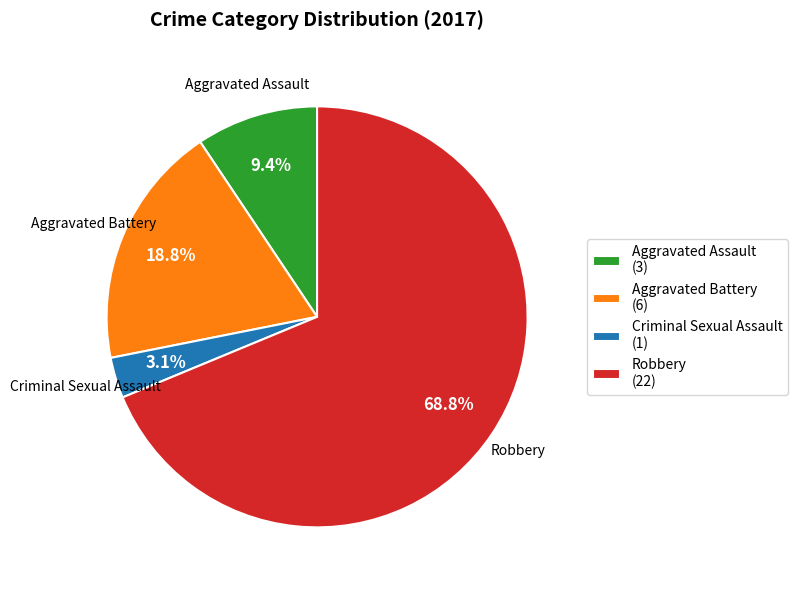

True or false: Aggravated Assault accounts for 9% of the total.

True